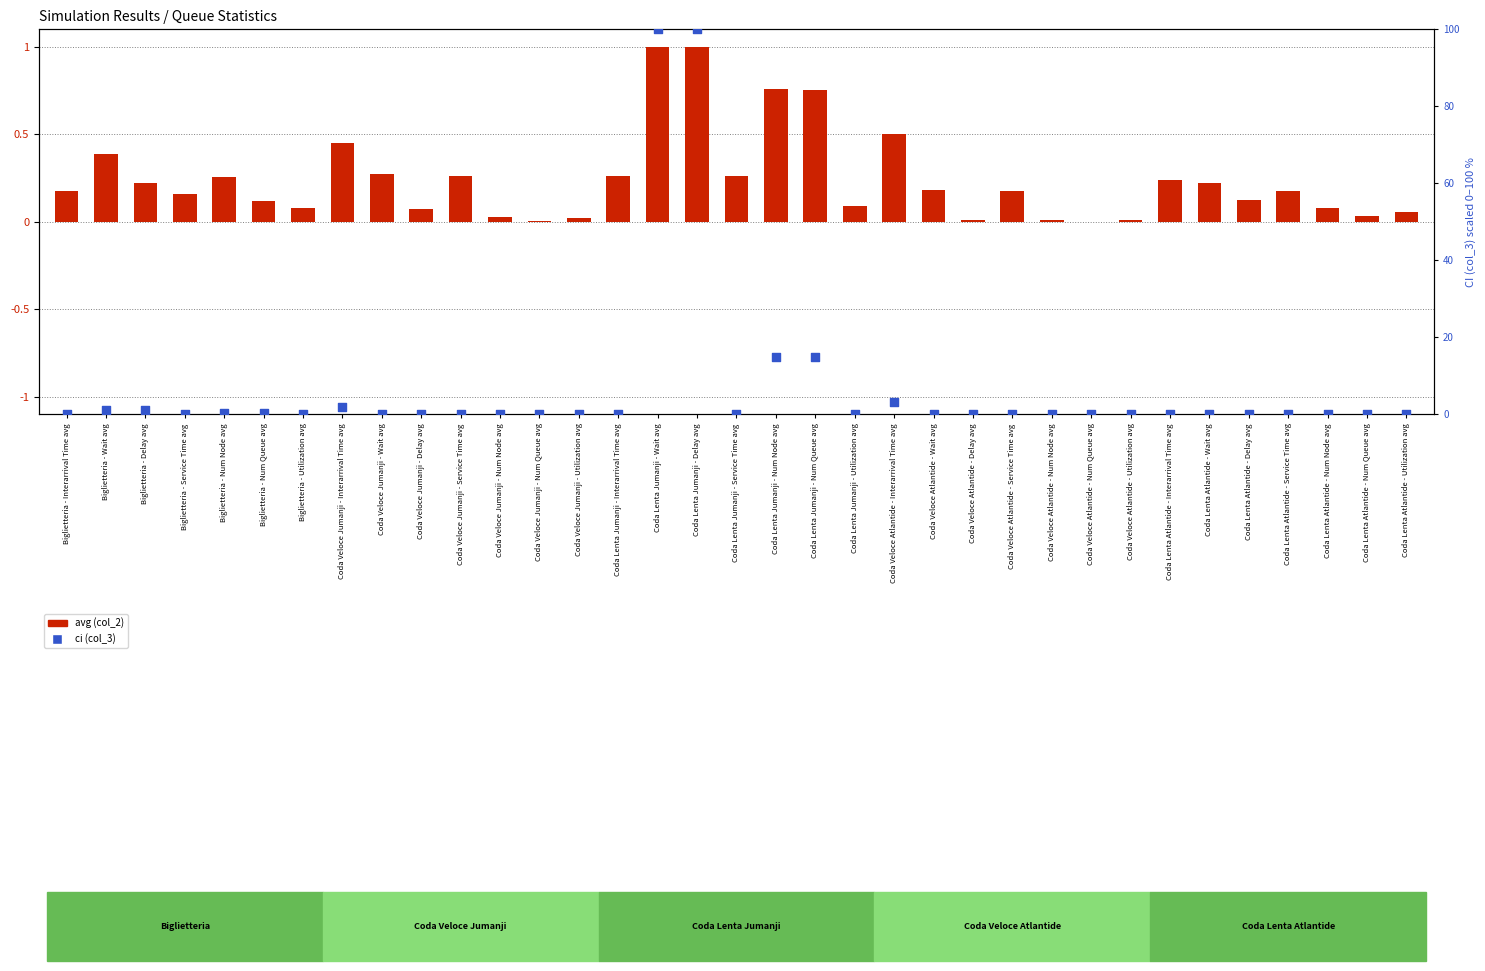

What is the total value across all series at Biglietteria - Delay avg?

1.3